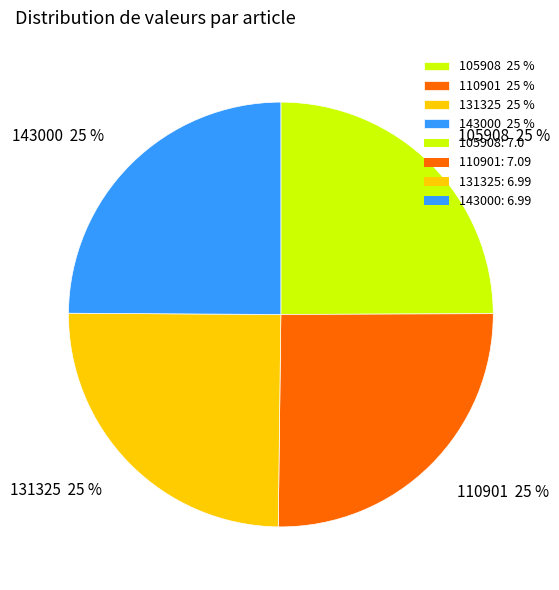

The 105908 slice represents 25% of the pie. True or false?

True